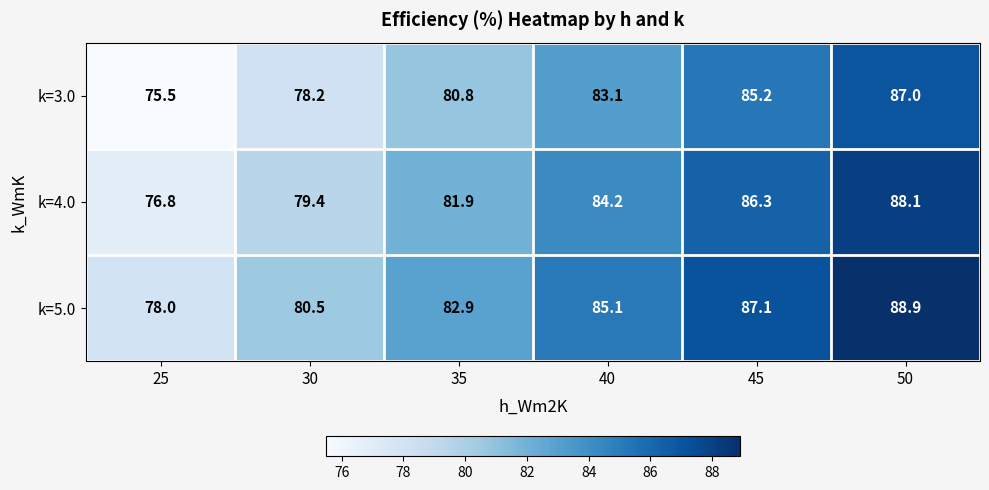

How many series are shown in this chart?

3